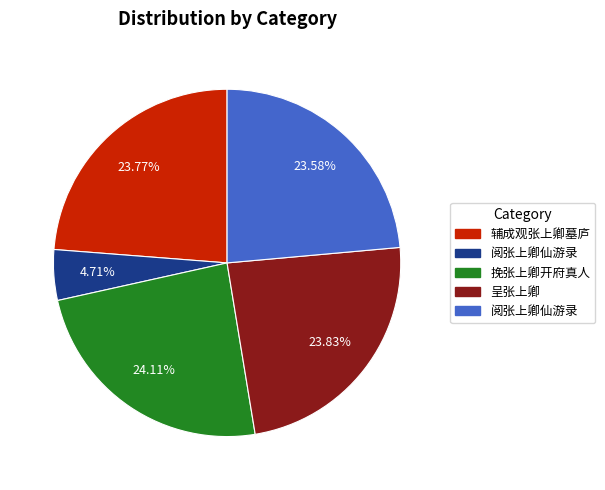

Is there any slice that represents more than half of the pie?

No